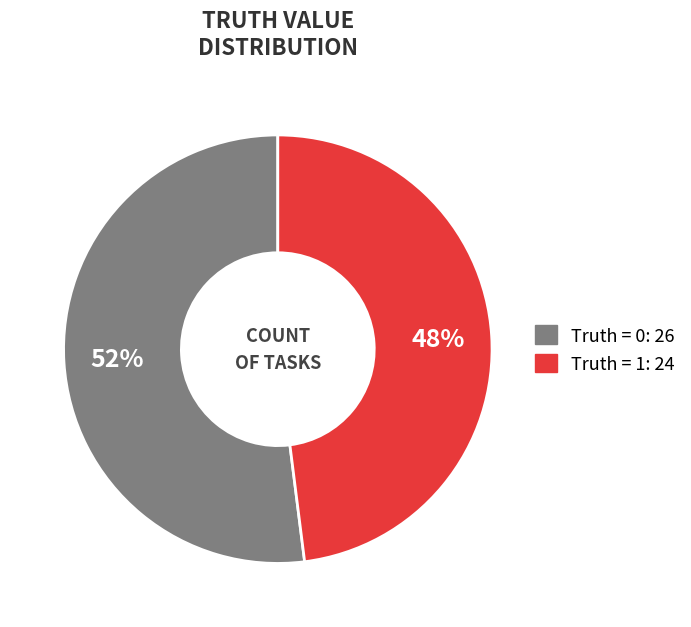

To the nearest percent, what is the average slice percentage?

50%